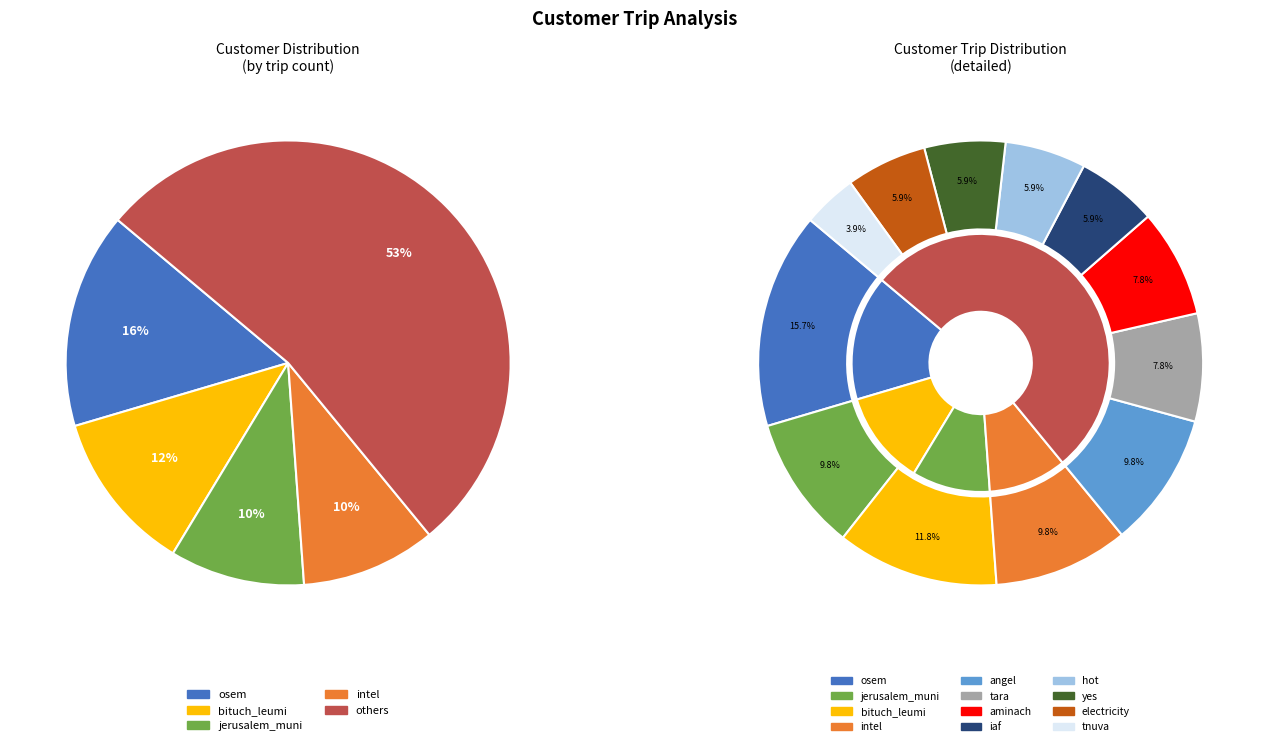

Which slice is the largest?

osem